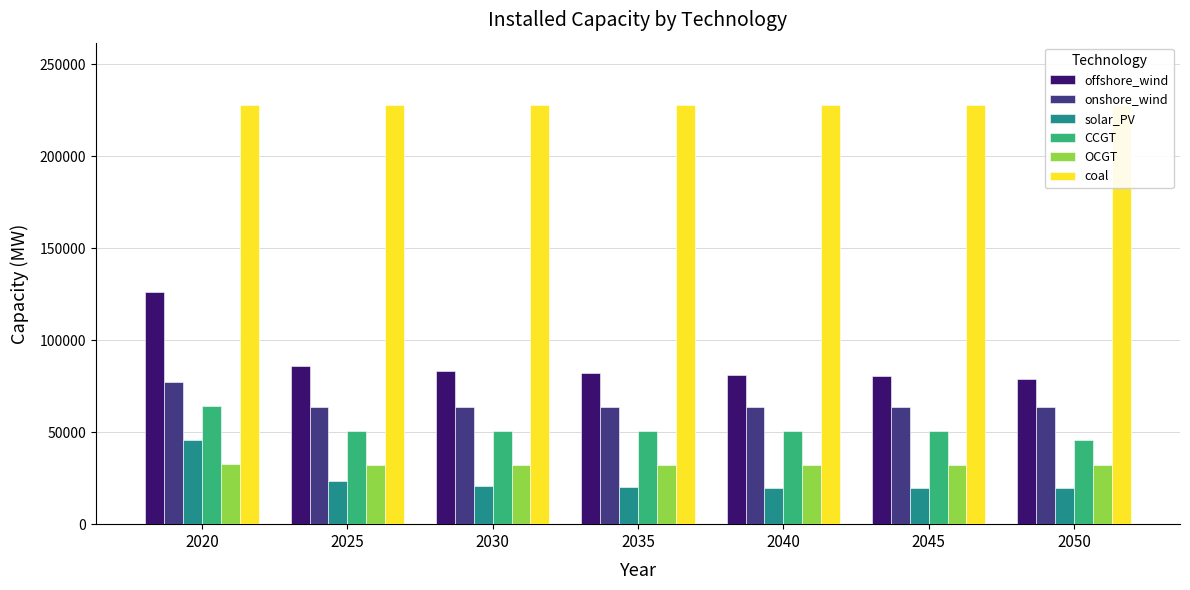

What value does the offshore_wind series have at 2045?

80422.0